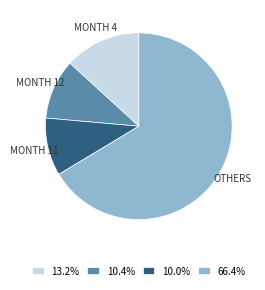

Does 66.4% account for over 50% of the chart?

Yes